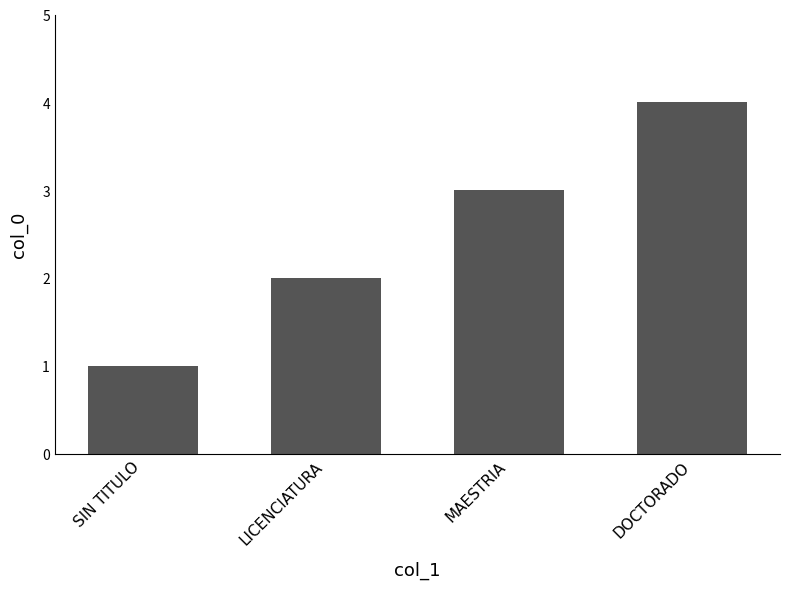

What is the sum of all values?

10